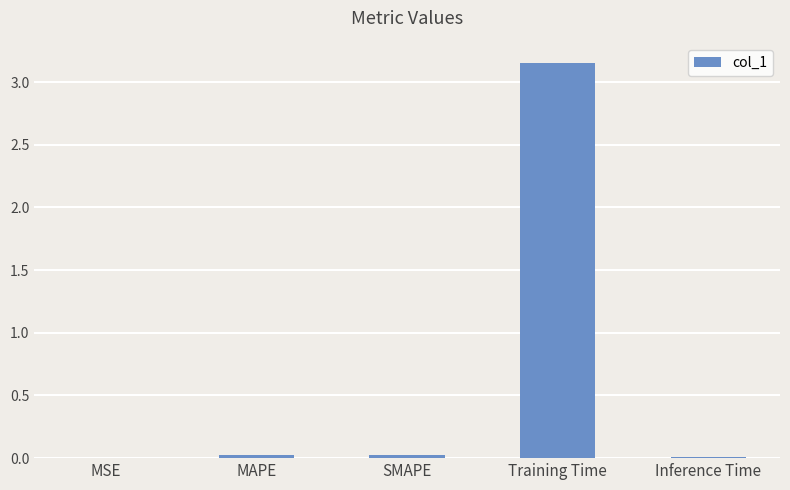

Which has a higher value, MAPE or Training Time?

Training Time